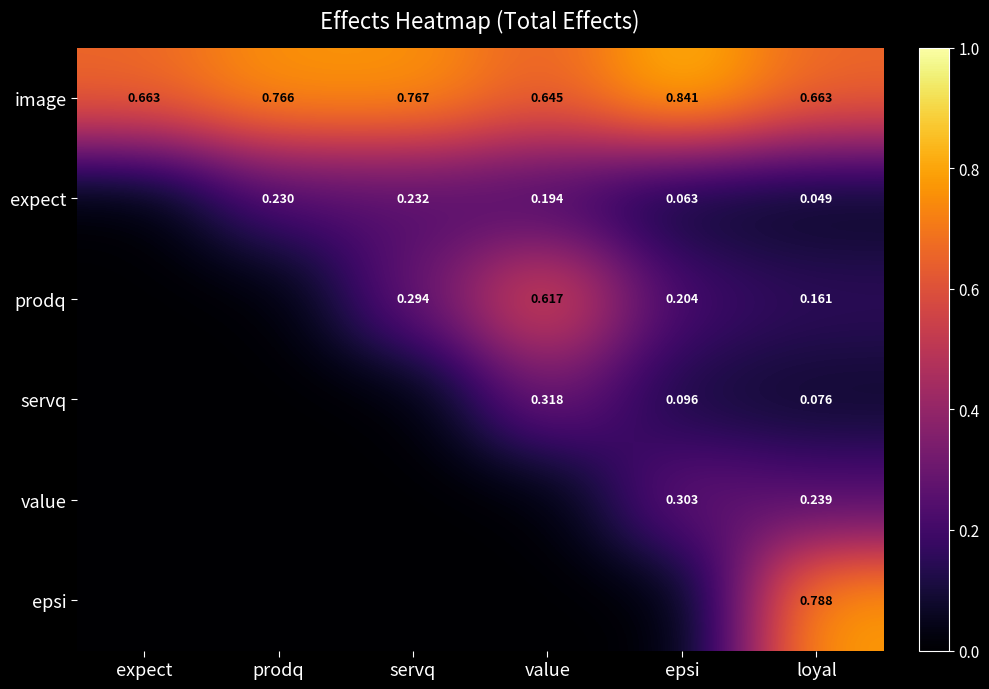

At loyal, list the series in order from smallest to largest.

expect, servq, prodq, value, image, epsi